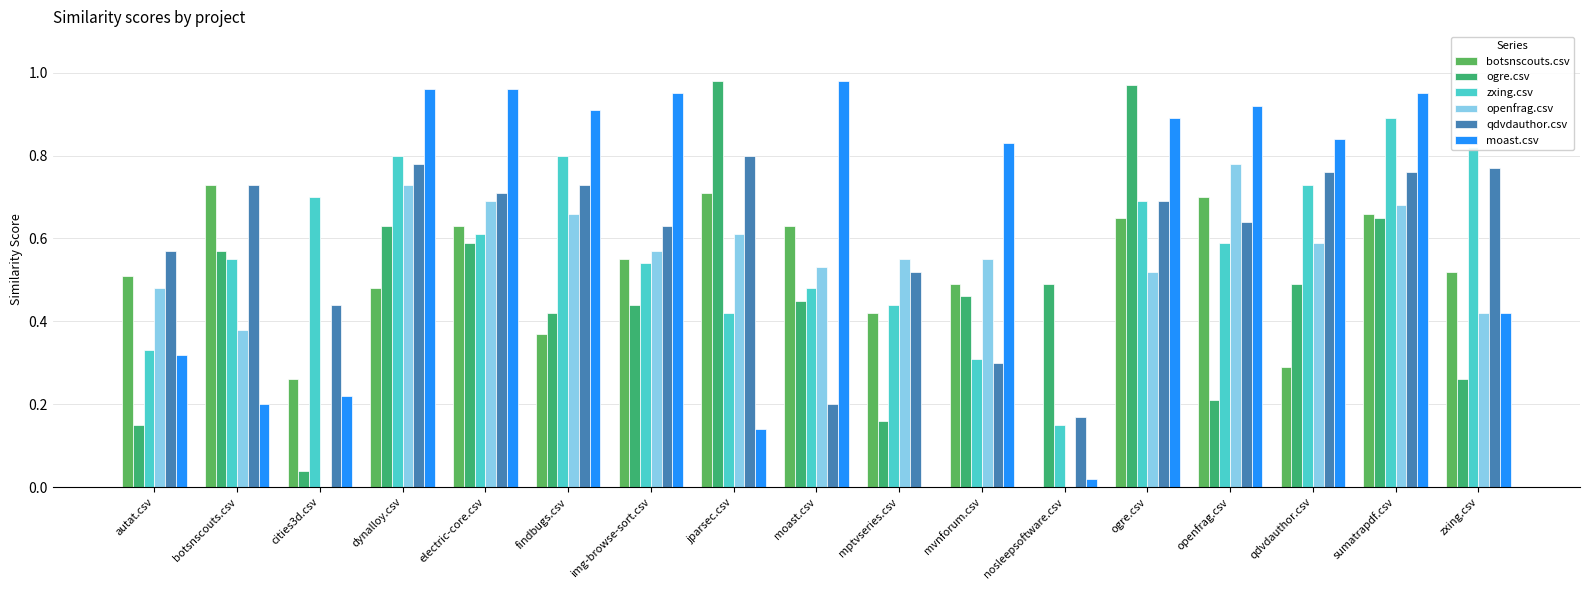

Reading left to right, transcribe all the data shown in this chart.

botsnscouts.csv: autat.csv=0.5	botsnscouts.csv=0.7	cities3d.csv=0.3	dynalloy.csv=0.5	electric-core.csv=0.6	findbugs.csv=0.4	img-browse-sort.csv=0.6	jparsec.csv=0.7	moast.csv=0.6	mptvseries.csv=0.4	mvnforum.csv=0.5	nosleepsoftware.csv=0.0	ogre.csv=0.7	openfrag.csv=0.7	qdvdauthor.csv=0.3	sumatrapdf.csv=0.7	zxing.csv=0.5
ogre.csv: autat.csv=0.1	botsnscouts.csv=0.6	cities3d.csv=0.0	dynalloy.csv=0.6	electric-core.csv=0.6	findbugs.csv=0.4	img-browse-sort.csv=0.4	jparsec.csv=1.0	moast.csv=0.5	mptvseries.csv=0.2	mvnforum.csv=0.5	nosleepsoftware.csv=0.5	ogre.csv=1.0	openfrag.csv=0.2	qdvdauthor.csv=0.5	sumatrapdf.csv=0.7	zxing.csv=0.3
zxing.csv: autat.csv=0.3	botsnscouts.csv=0.6	cities3d.csv=0.7	dynalloy.csv=0.8	electric-core.csv=0.6	findbugs.csv=0.8	img-browse-sort.csv=0.5	jparsec.csv=0.4	moast.csv=0.5	mptvseries.csv=0.4	mvnforum.csv=0.3	nosleepsoftware.csv=0.1	ogre.csv=0.7	openfrag.csv=0.6	qdvdauthor.csv=0.7	sumatrapdf.csv=0.9	zxing.csv=0.8
openfrag.csv: autat.csv=0.5	botsnscouts.csv=0.4	cities3d.csv=0.0	dynalloy.csv=0.7	electric-core.csv=0.7	findbugs.csv=0.7	img-browse-sort.csv=0.6	jparsec.csv=0.6	moast.csv=0.5	mptvseries.csv=0.6	mvnforum.csv=0.6	nosleepsoftware.csv=0.0	ogre.csv=0.5	openfrag.csv=0.8	qdvdauthor.csv=0.6	sumatrapdf.csv=0.7	zxing.csv=0.4
qdvdauthor.csv: autat.csv=0.6	botsnscouts.csv=0.7	cities3d.csv=0.4	dynalloy.csv=0.8	electric-core.csv=0.7	findbugs.csv=0.7	img-browse-sort.csv=0.6	jparsec.csv=0.8	moast.csv=0.2	mptvseries.csv=0.5	mvnforum.csv=0.3	nosleepsoftware.csv=0.2	ogre.csv=0.7	openfrag.csv=0.6	qdvdauthor.csv=0.8	sumatrapdf.csv=0.8	zxing.csv=0.8
moast.csv: autat.csv=0.3	botsnscouts.csv=0.2	cities3d.csv=0.2	dynalloy.csv=1.0	electric-core.csv=1.0	findbugs.csv=0.9	img-browse-sort.csv=0.9	jparsec.csv=0.1	moast.csv=1.0	mptvseries.csv=0.0	mvnforum.csv=0.8	nosleepsoftware.csv=0.0	ogre.csv=0.9	openfrag.csv=0.9	qdvdauthor.csv=0.8	sumatrapdf.csv=0.9	zxing.csv=0.4